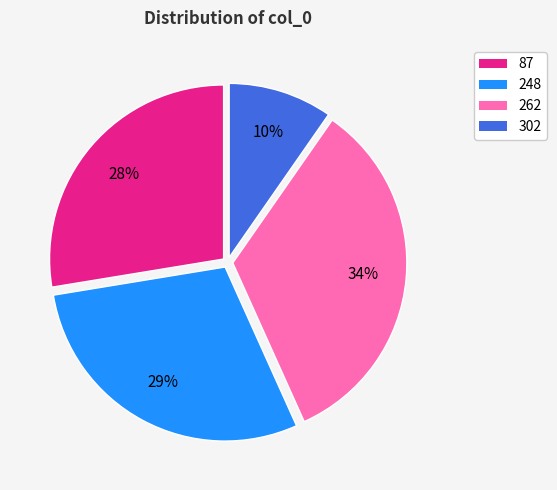

The 87 slice represents 28% of the pie. True or false?

True